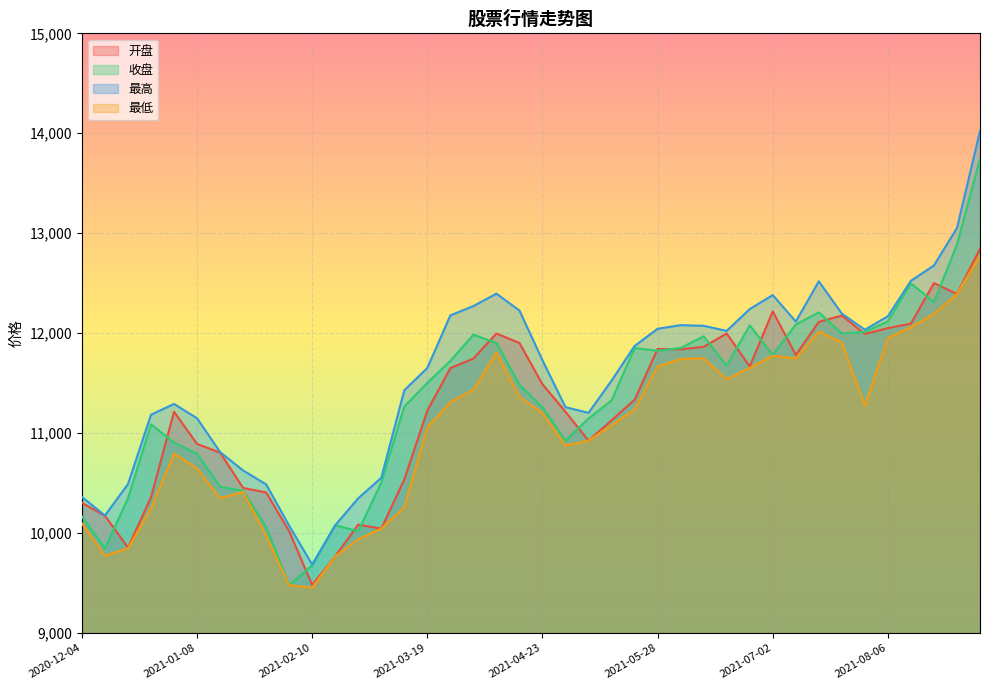

What is the total value across all series at 2021-04-30?

44274.7